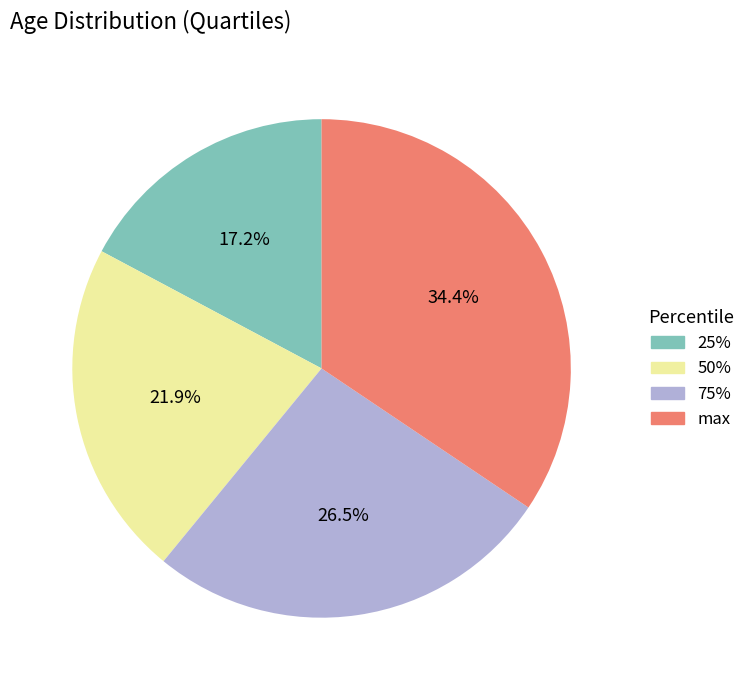

What portion of the pie excludes 25%?

82.8%